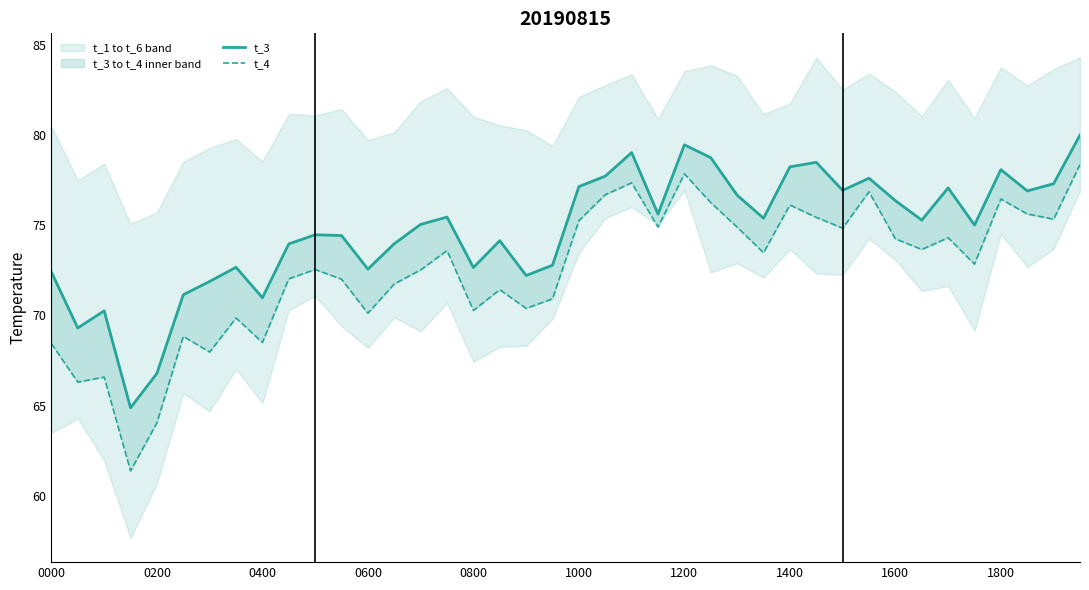

The value of t_4 at 39 is 78.4. True or false?

True